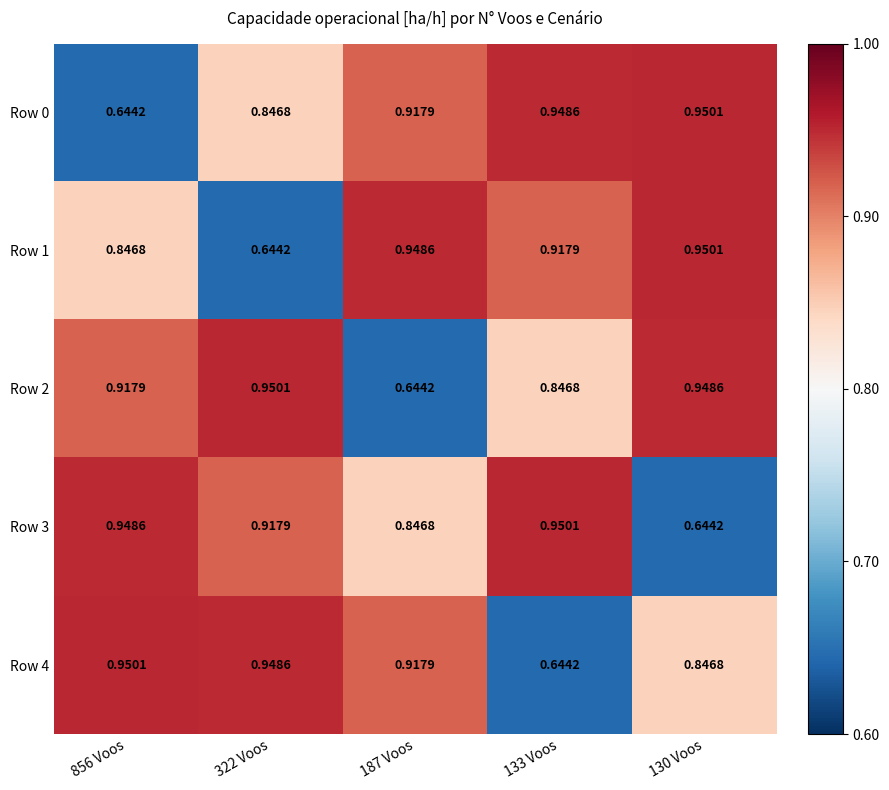

Is the value of Row 2 at 856 Voos greater than the value of Row 1 at 187 Voos?

No